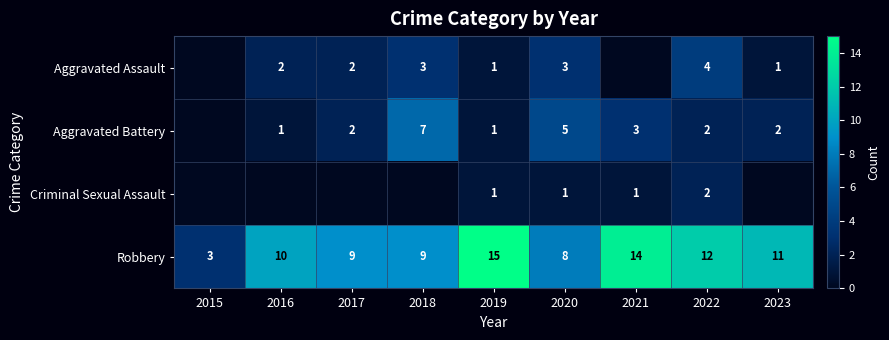

The Robbery series shows 8 at 2020. True or false?

True